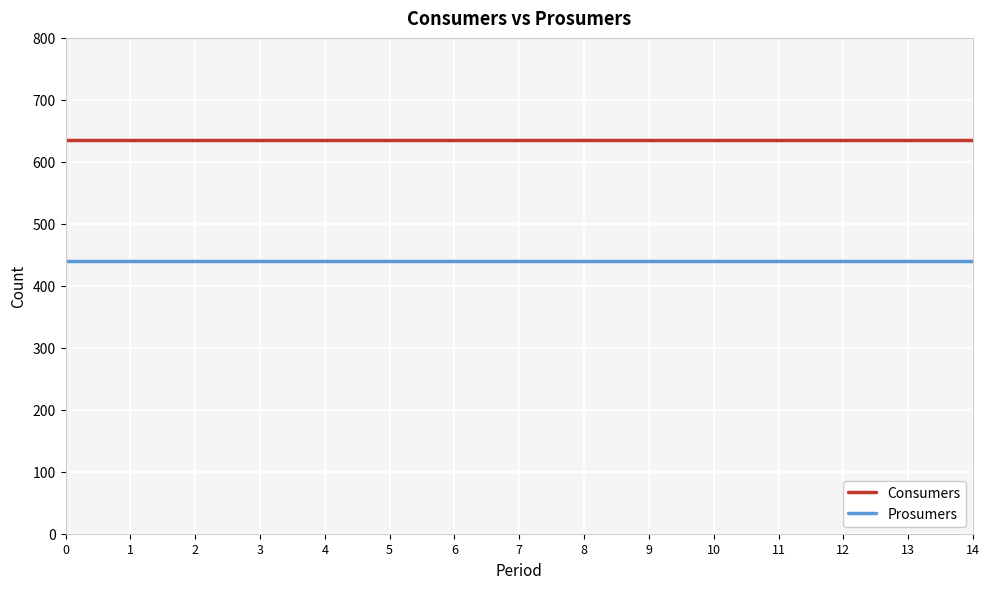

Is the value of Consumers at 12 greater than the value of Prosumers at 4?

Yes